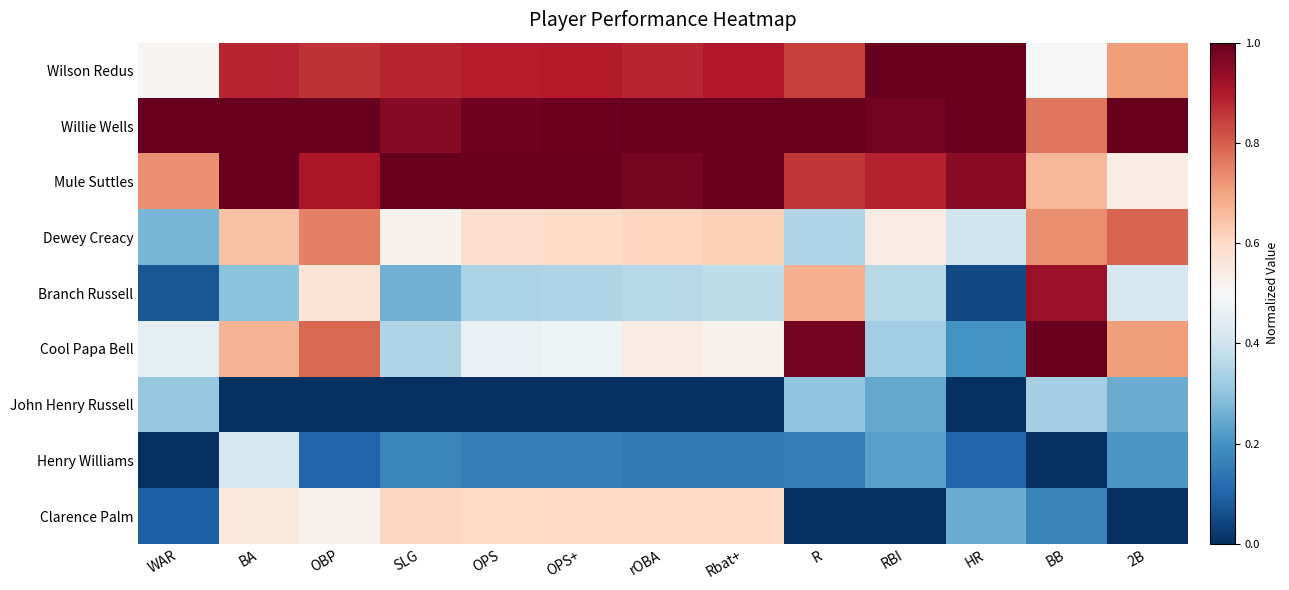

What is the difference between the highest and lowest values at Rbat+?

1.0